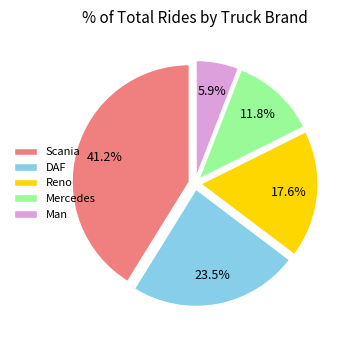

Rank the categories by value from lowest to highest.

Man, Mercedes, Reno, DAF, Scania